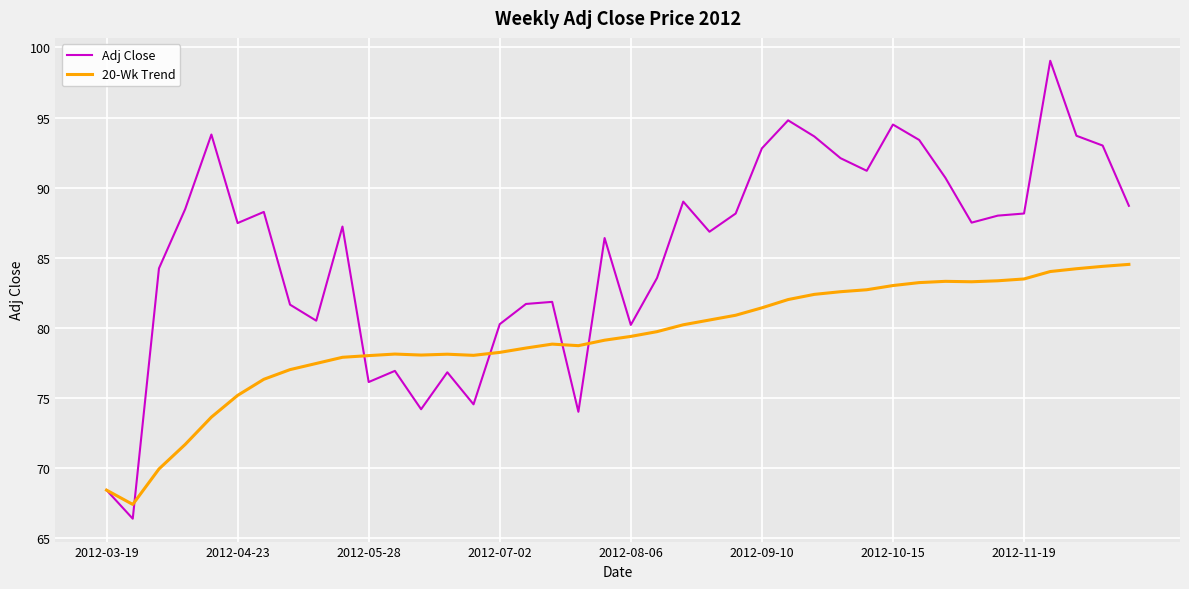

How many lines are shown in the chart?

2